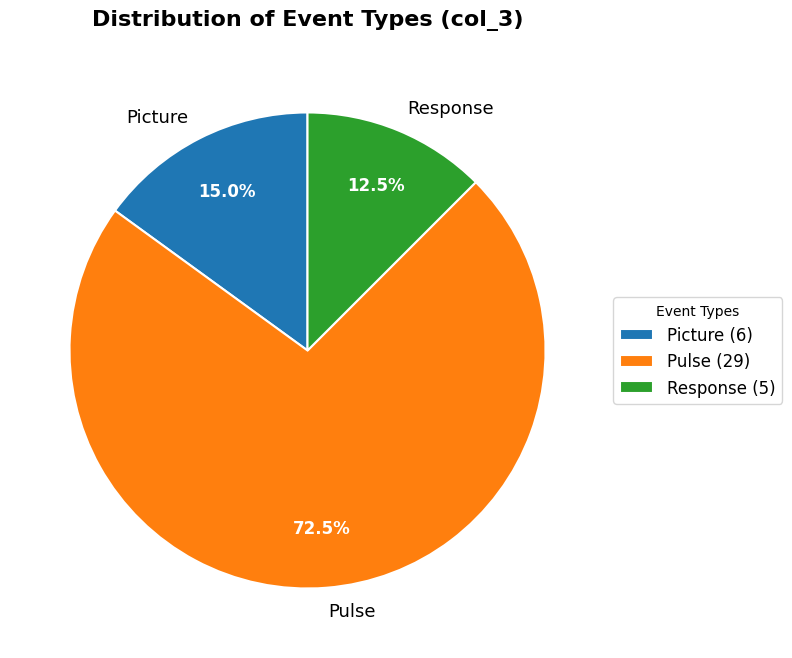

Between Picture and Response, which is larger?

Picture